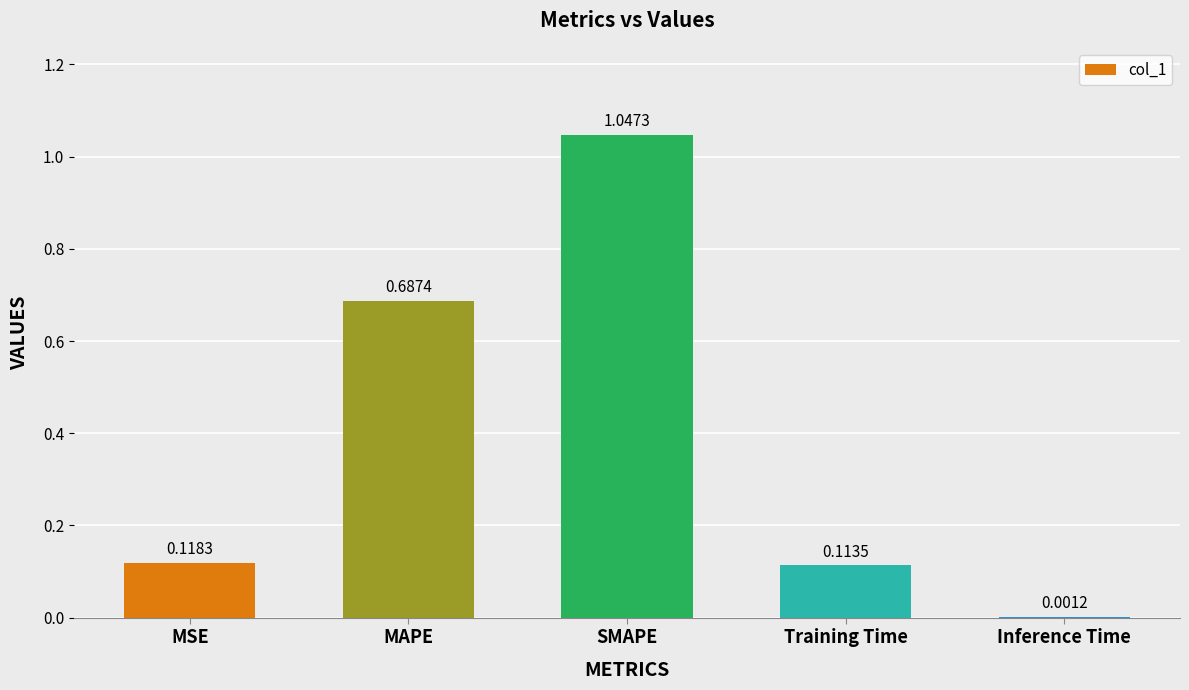

Between Inference Time and MAPE, which is larger?

MAPE